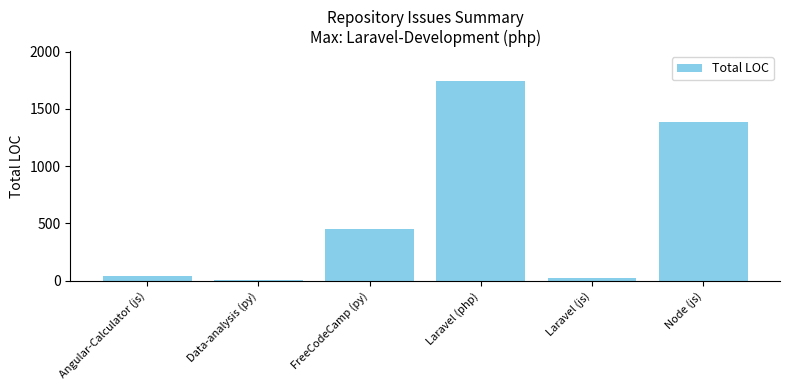

Reading left to right, transcribe all the data shown in this chart.

37	8	453	1743	27	1384